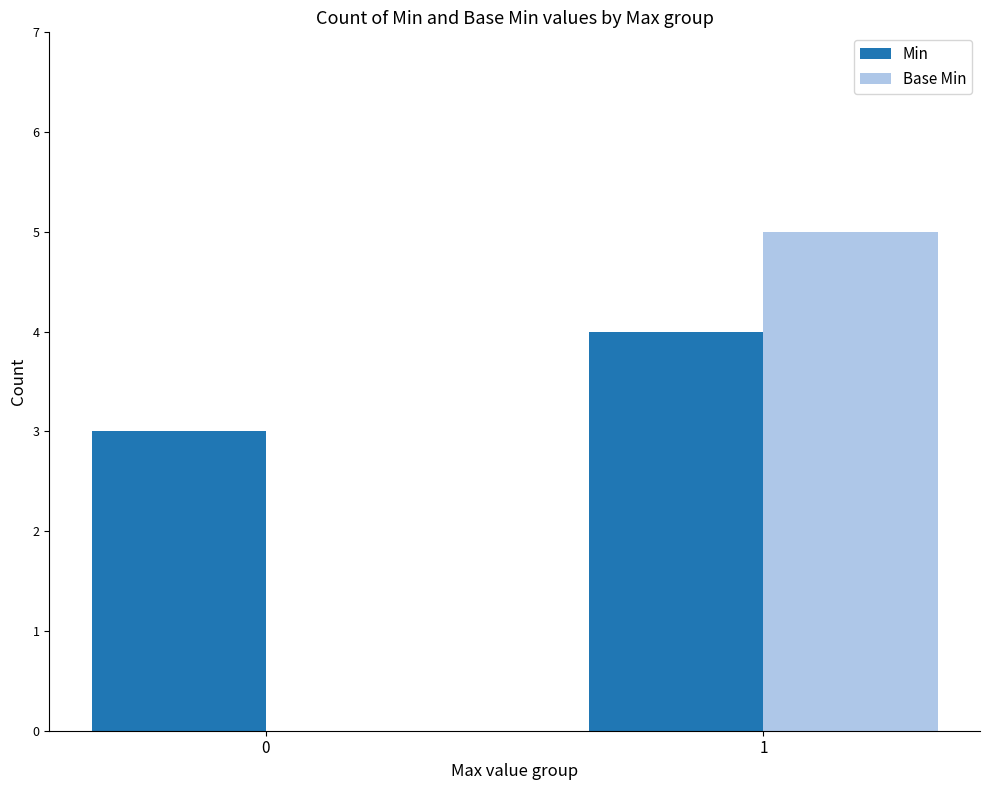

The Min series shows 1 at 0. True or false?

False